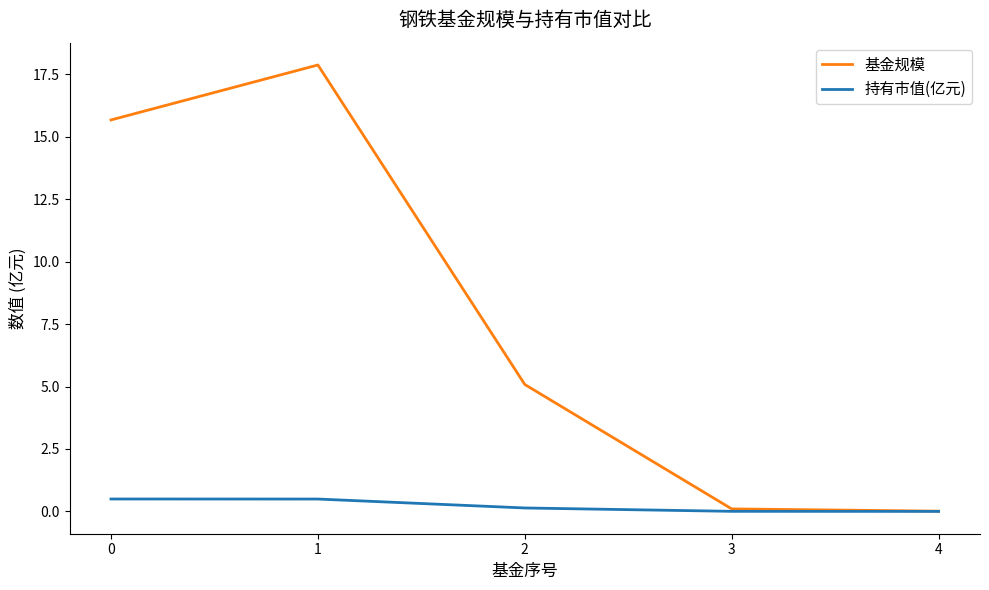

Read the 基金规模 value at 1.

17.9